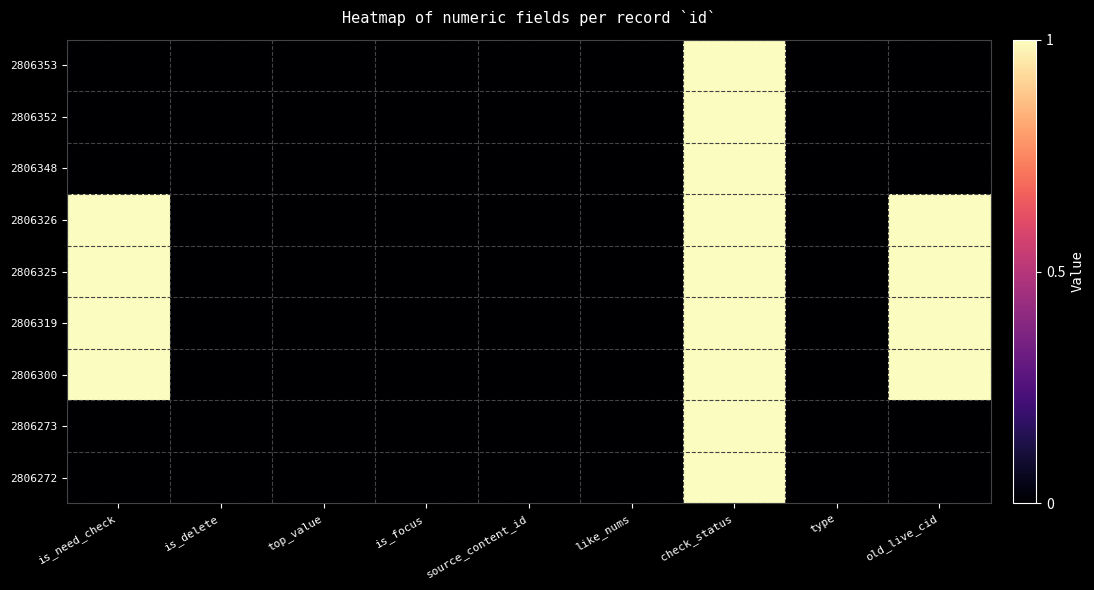

Rank the series by their maximum value, from lowest to highest.

2806353, 2806352, 2806348, 2806326, 2806325, 2806319, 2806300, 2806273, 2806272